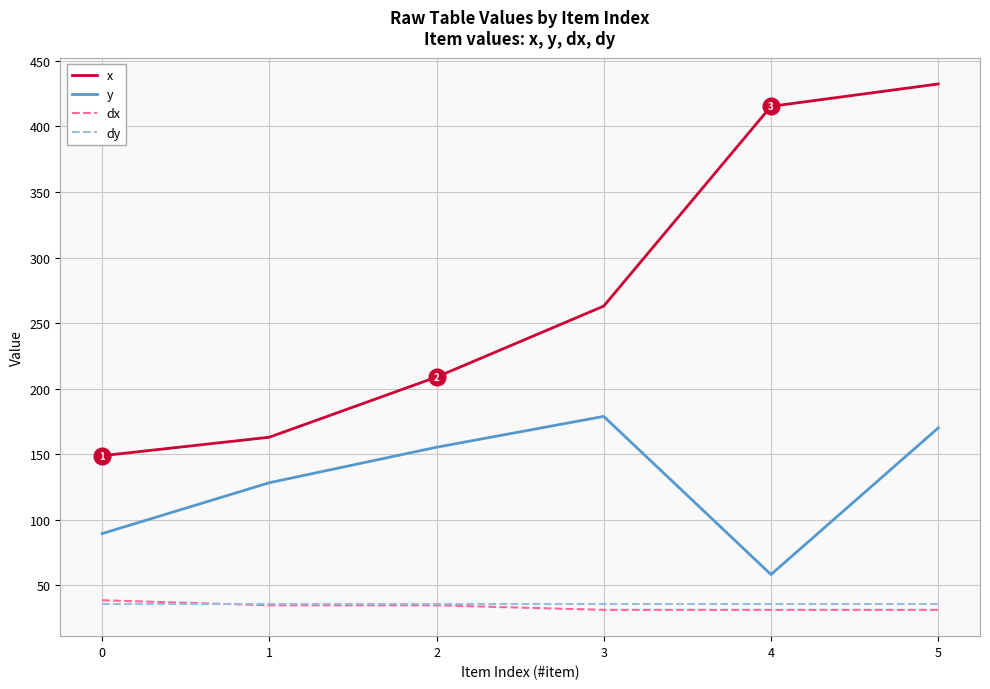

What is the smallest value displayed?

31.3